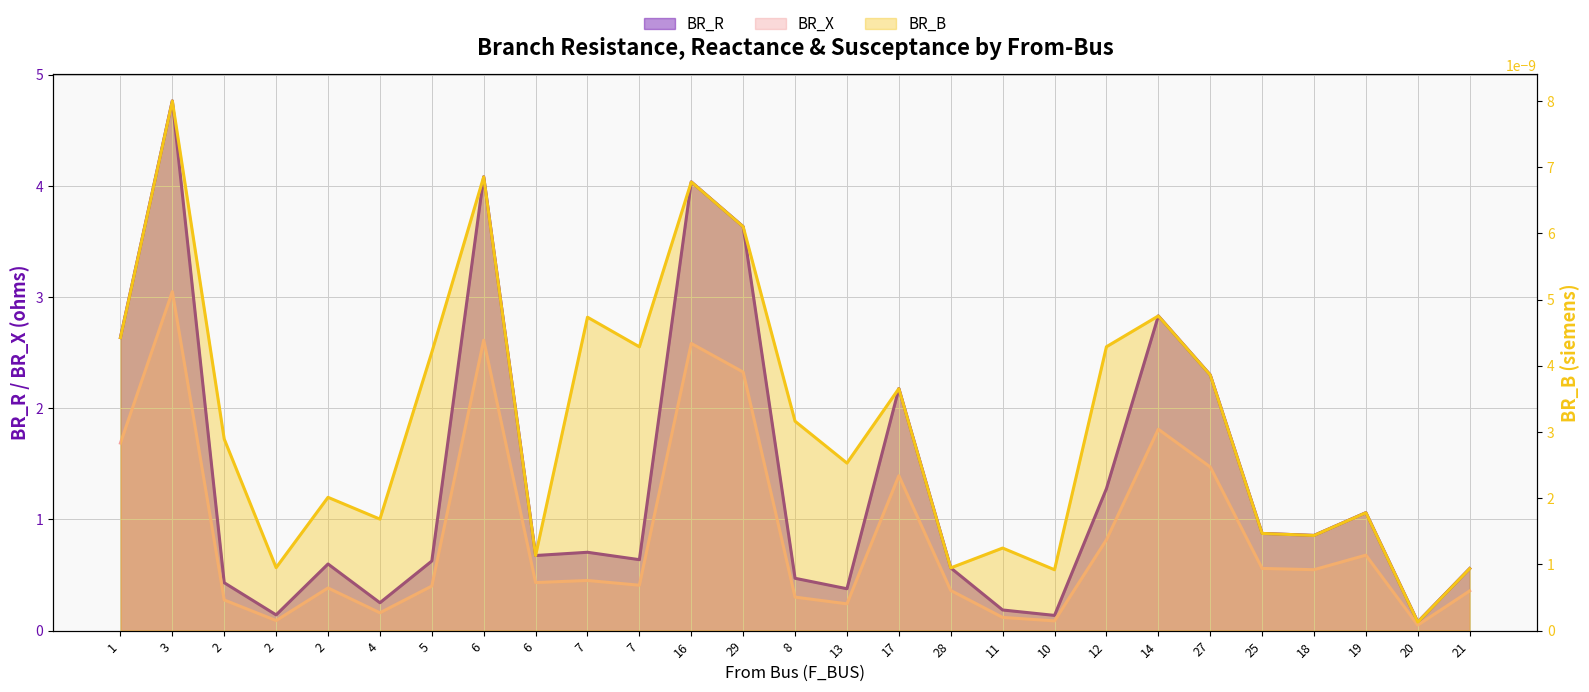

What is the maximum value for BR_R?

4.8